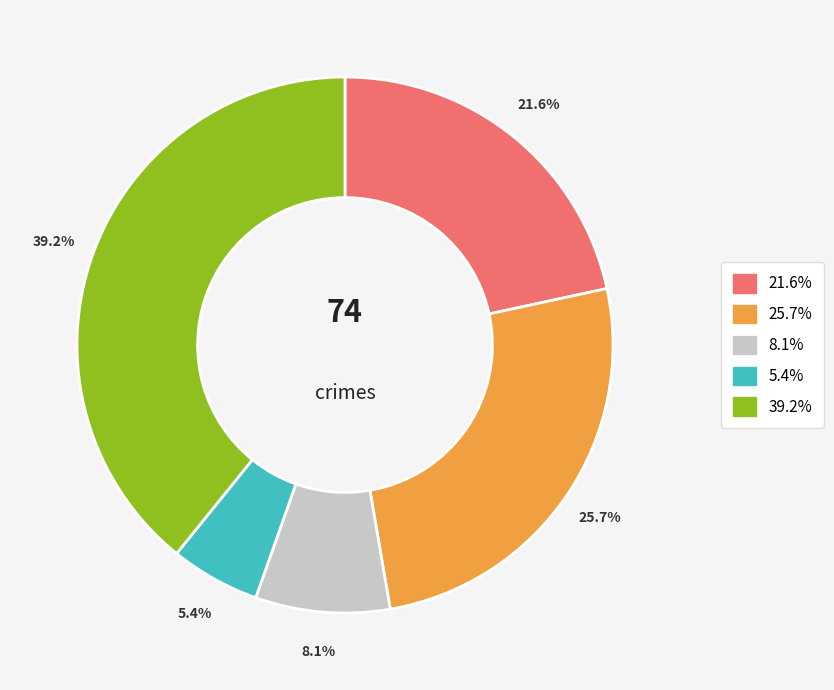

Is there a majority slice in this chart?

No